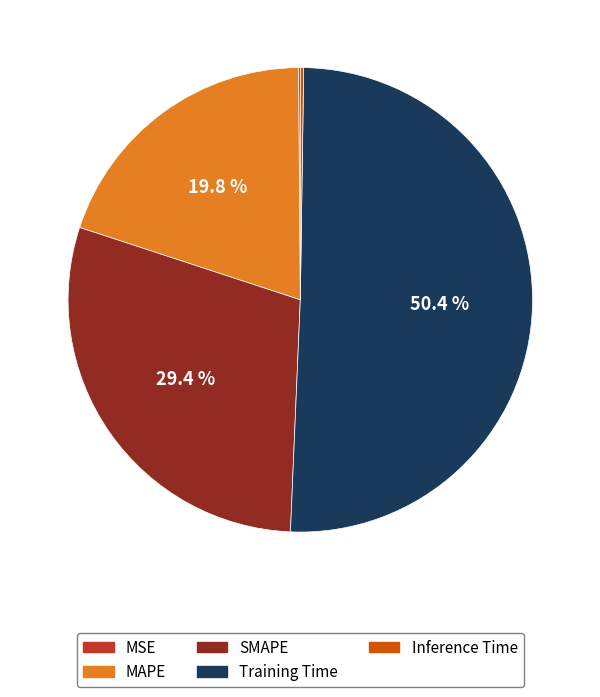

What is the largest slice in the pie chart?

Training Time